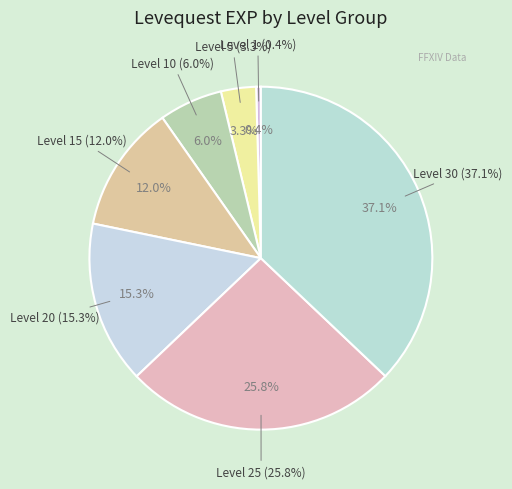

Rank the categories by value from lowest to highest.

Level 1, Level 5, Level 10, Level 15, Level 20, Level 25, Level 30